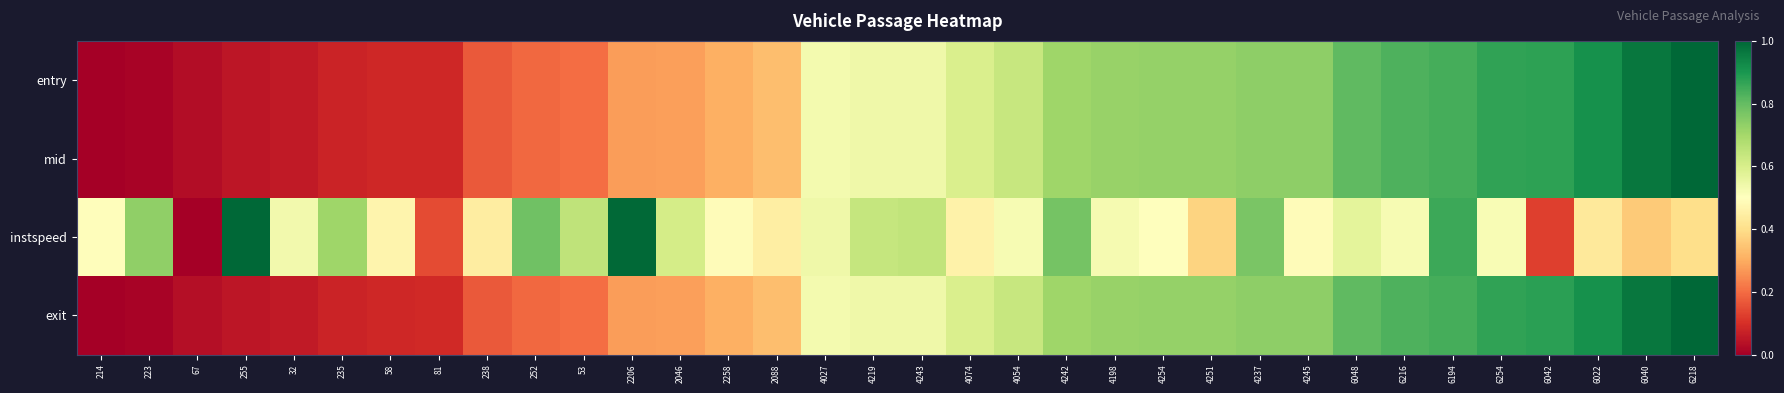

At which category does the chart reach its minimum across all series?

214